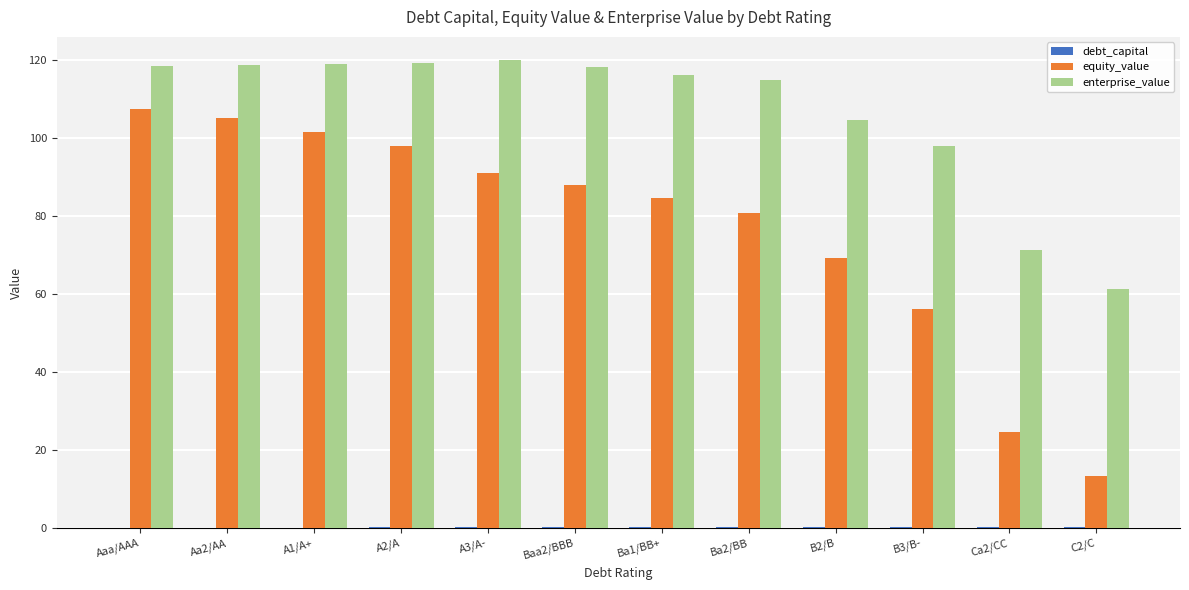

Between Aa2/AA and Baa2/BBB, which series saw the biggest shift?

equity_value